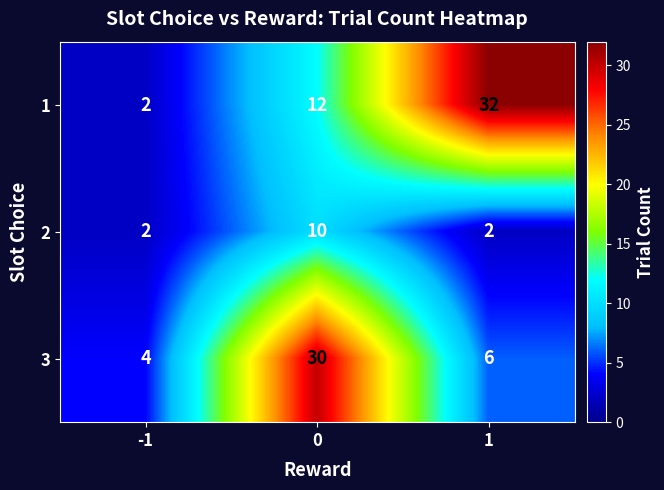

Which label corresponds to the largest value in the chart?

1